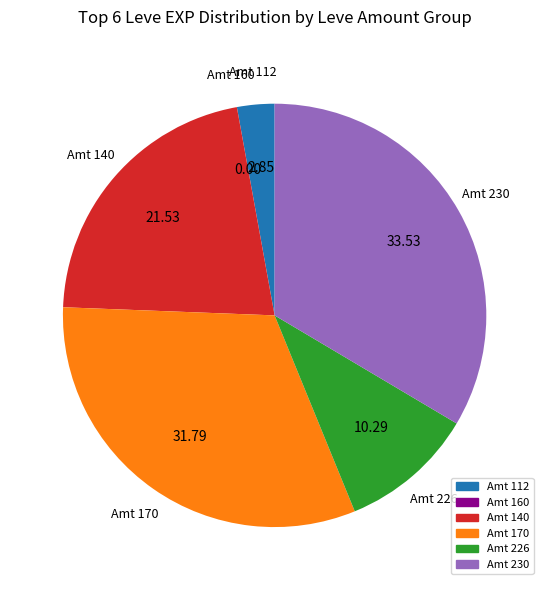

Does any single category account for the majority?

No